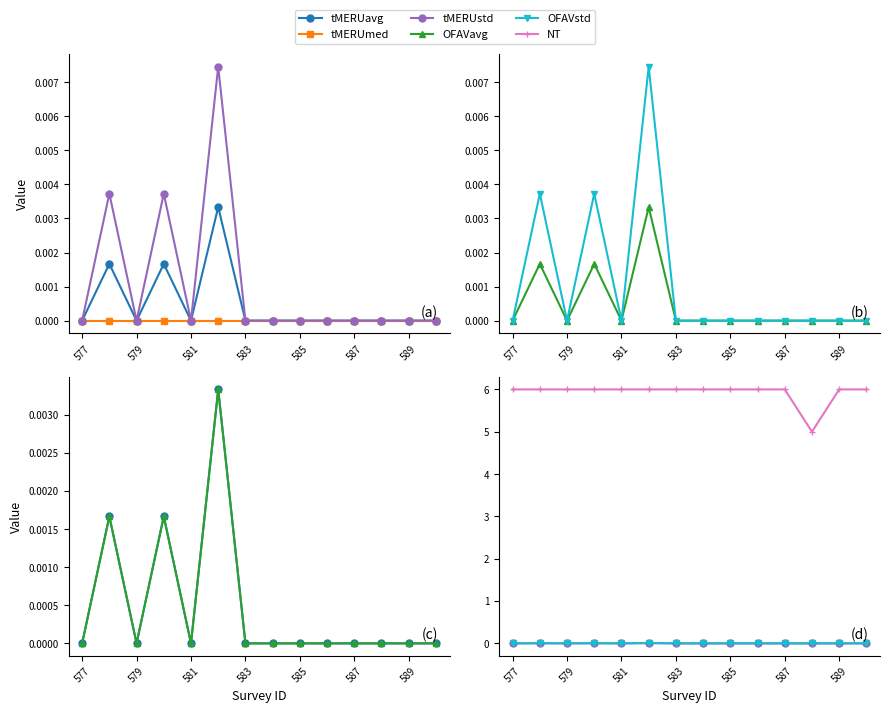

True or false: OFAVavg and tMERUmed intersect in this chart.

False